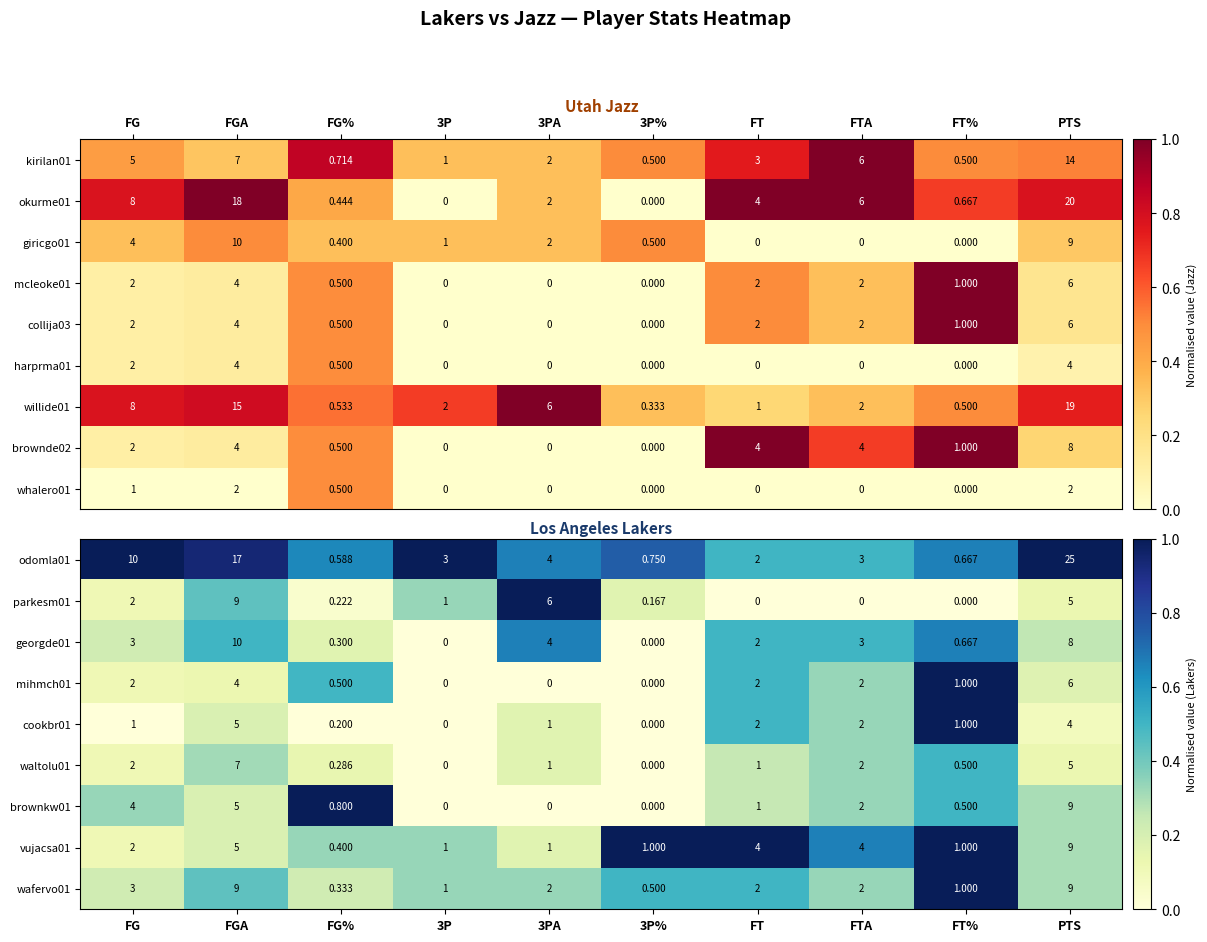

Where does the waltolu01 series first go above 1?

FG